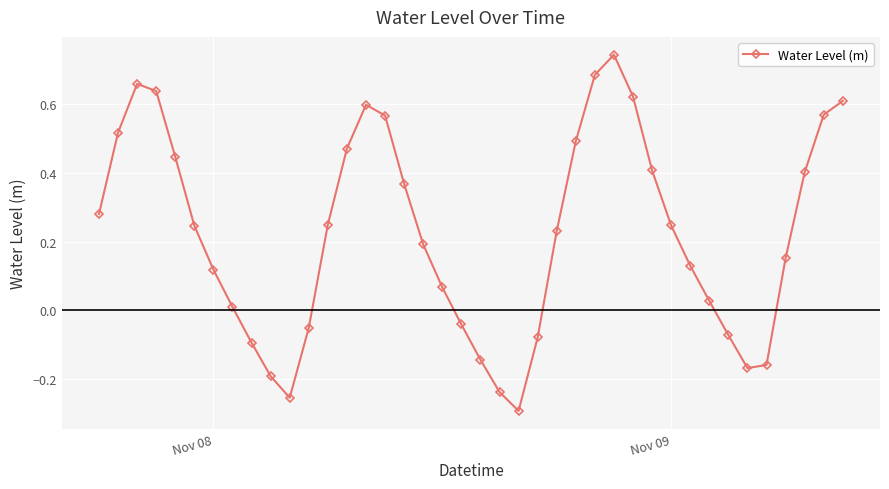

Does the chart display data point markers on the line(s)?

Yes